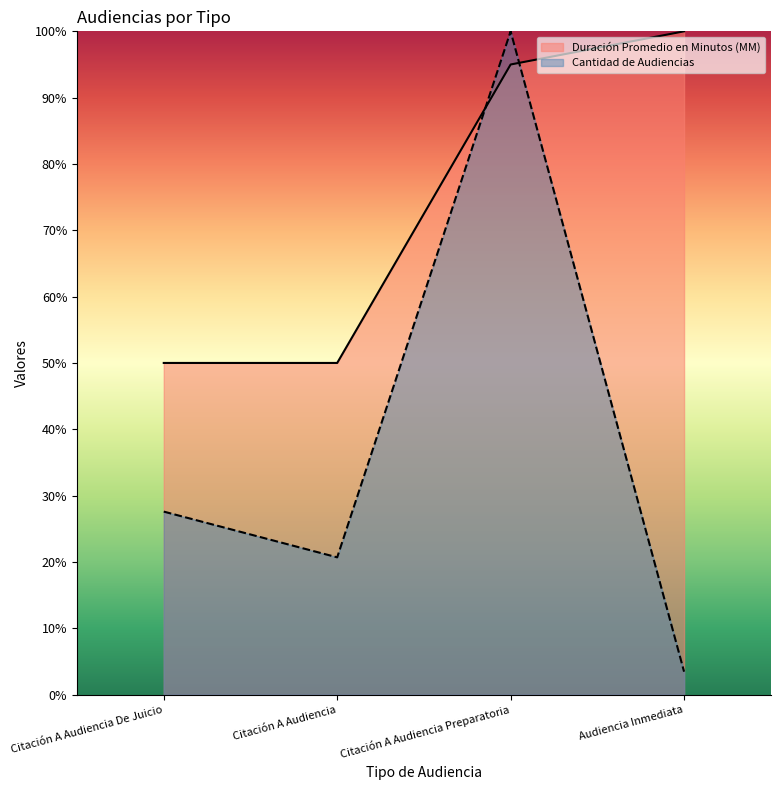

Is it true that Cantidad de Audiencias equals 3.4 at Audiencia Inmediata?

True